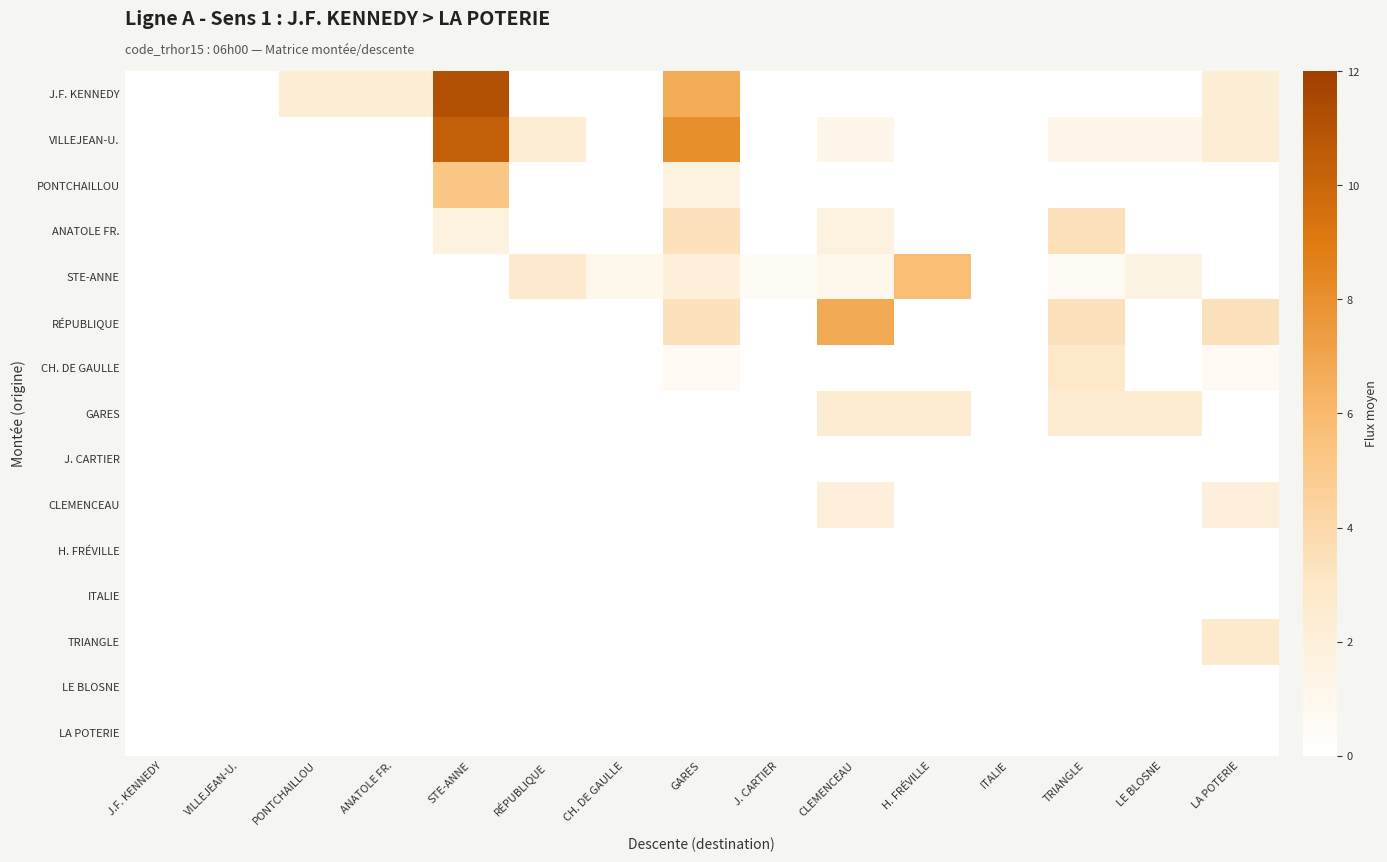

What is the total value across all series at LE BLOSNE?

5.2